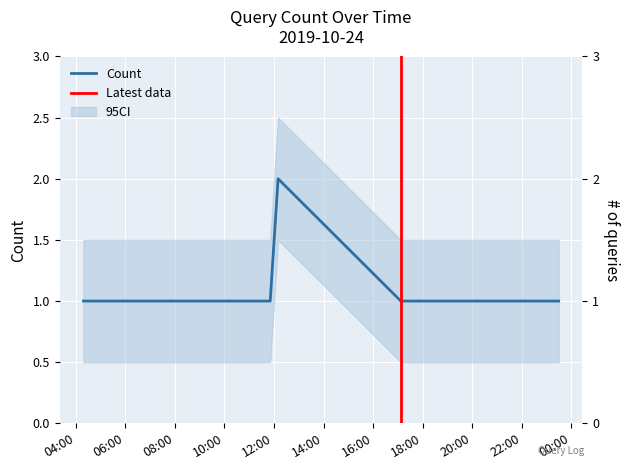

Reading left to right, extract all data points from this chart.

1	1	1	1	1	2	1	1	1	1